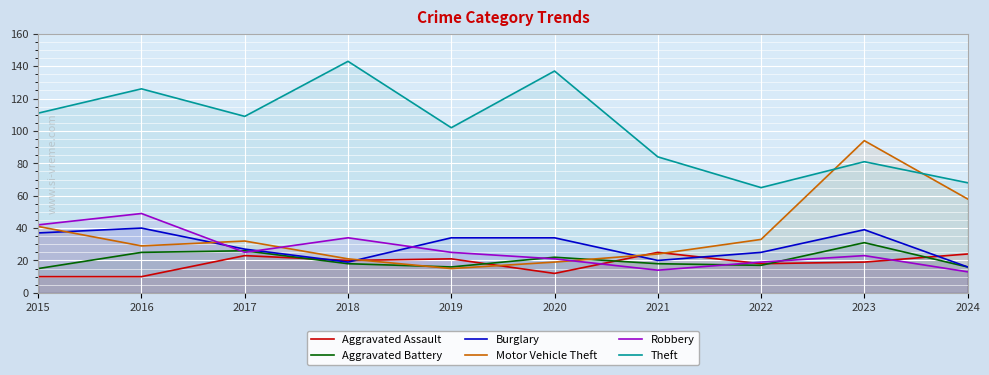

Reading right to left, what are all the values shown in this chart?

Aggravated Assault: 24	19	18	25	12	21	20	23	10	10
Aggravated Battery: 16	31	17	18	22	16	18	26	25	15
Burglary: 16	39	25	20	34	34	19	27	40	37
Motor Vehicle Theft: 58	94	33	24	19	15	21	32	29	41
Robbery: 13	23	19	14	21	25	34	25	49	42
Theft: 68	81	65	84	137	102	143	109	126	111